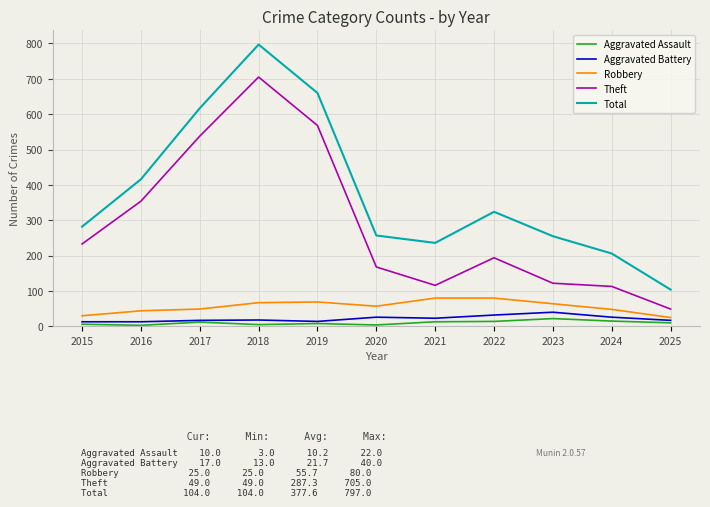

The Robbery series shows 80 at 2021. True or false?

True